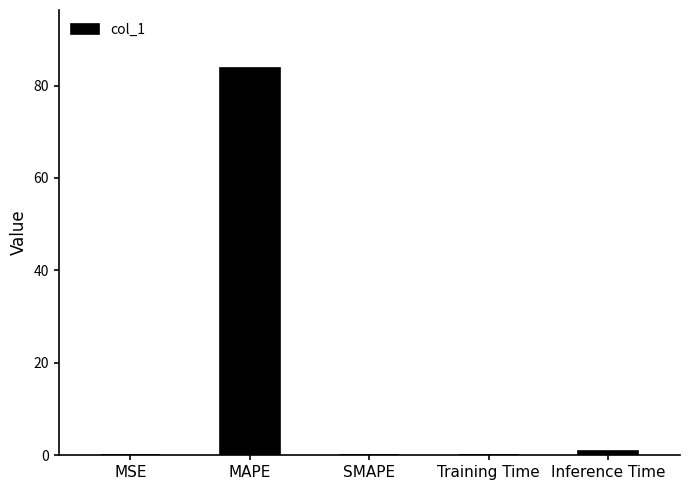

What is the maximum value shown in the chart?

83.7